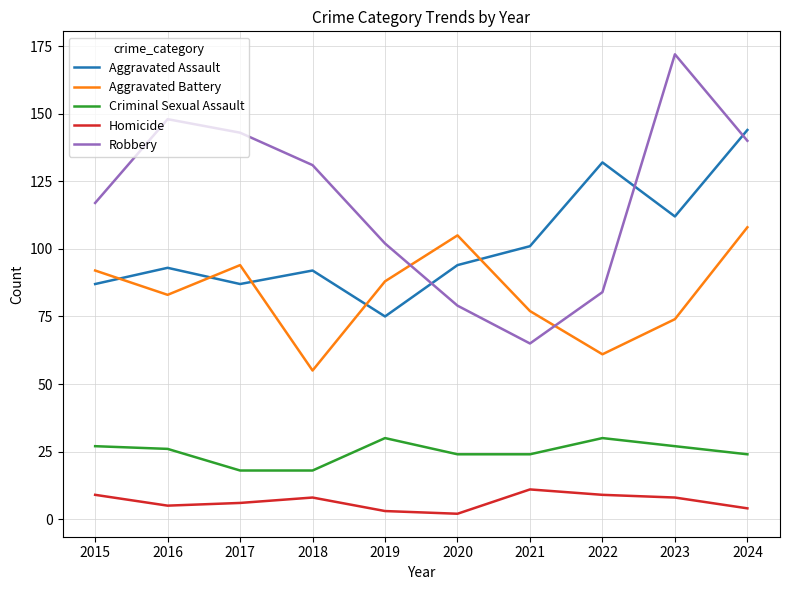

True or false: Homicide and Criminal Sexual Assault cross at least once.

False